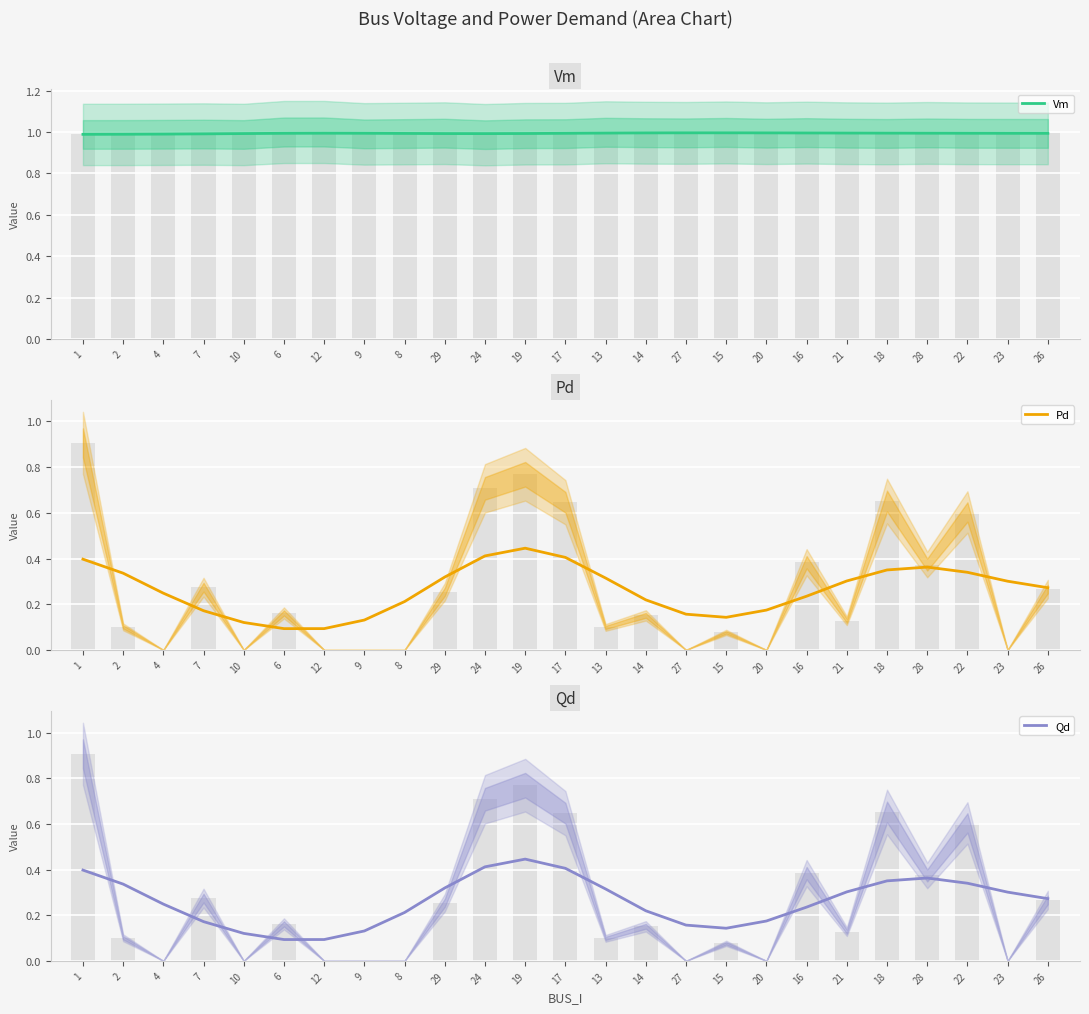

Reading left to right, list all the values displayed in this chart.

Vm: 1.0	1.0	1.0	1.0	1.0	1.0	1.0	1.0	1.0	1.0	1.0	1.0	1.0	1.0	1.0	1.0	1.0	1.0	1.0	1.0	1.0	1.0	1.0	1.0	1.0
Pd: 0.4	0.3	0.2	0.2	0.1	0.1	0.1	0.1	0.2	0.3	0.4	0.4	0.4	0.3	0.2	0.2	0.1	0.2	0.2	0.3	0.4	0.4	0.3	0.3	0.3
Qd: 0.4	0.3	0.2	0.2	0.1	0.1	0.1	0.1	0.2	0.3	0.4	0.4	0.4	0.3	0.2	0.2	0.1	0.2	0.2	0.3	0.4	0.4	0.3	0.3	0.3